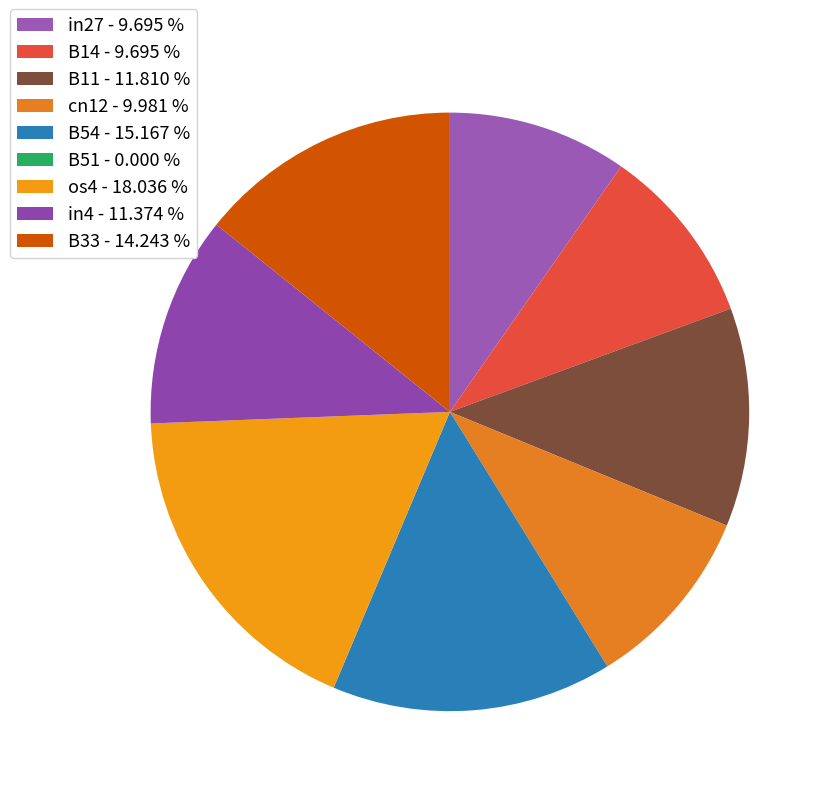

Which category has the smallest portion of the pie?

B51